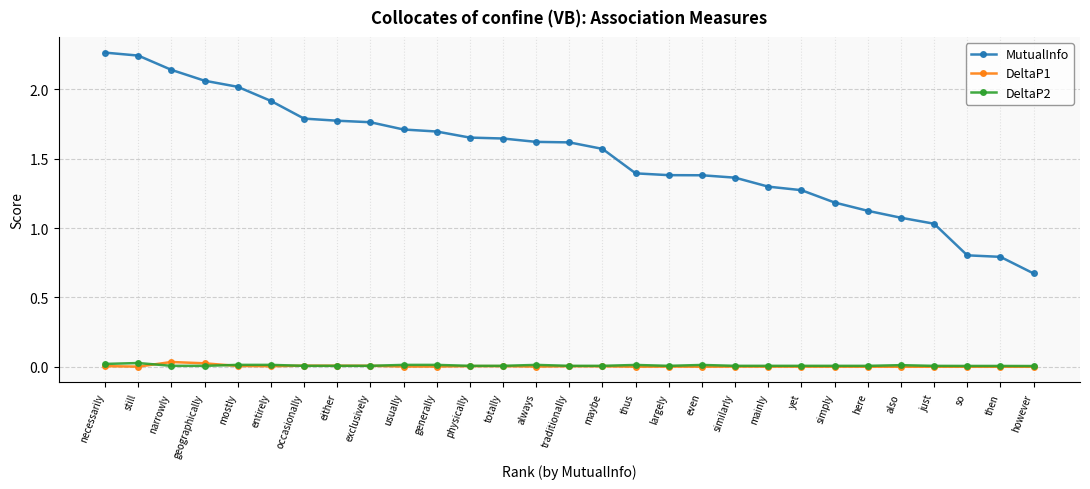

The value of DeltaP2 at either is 0.0. True or false?

True